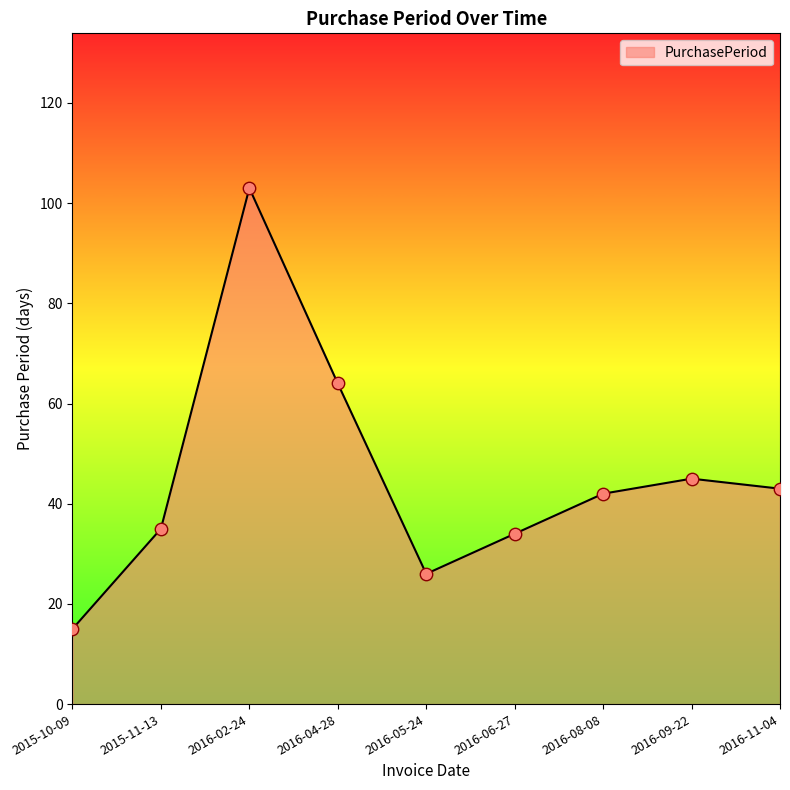

Which has a higher value, 2016-05-24 or 2016-02-24?

2016-02-24